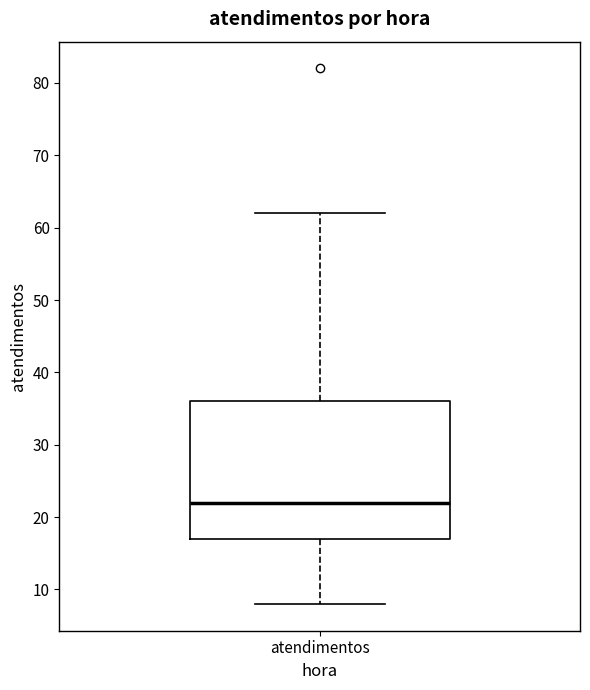

Read this box plot against the y-axis: the position of the median line, the range covered by the box, and the ends of both whiskers. The values are not printed on the chart, so give them approximately, as read against the axis.

median 22, box 17 to 36, whiskers 8 to 62